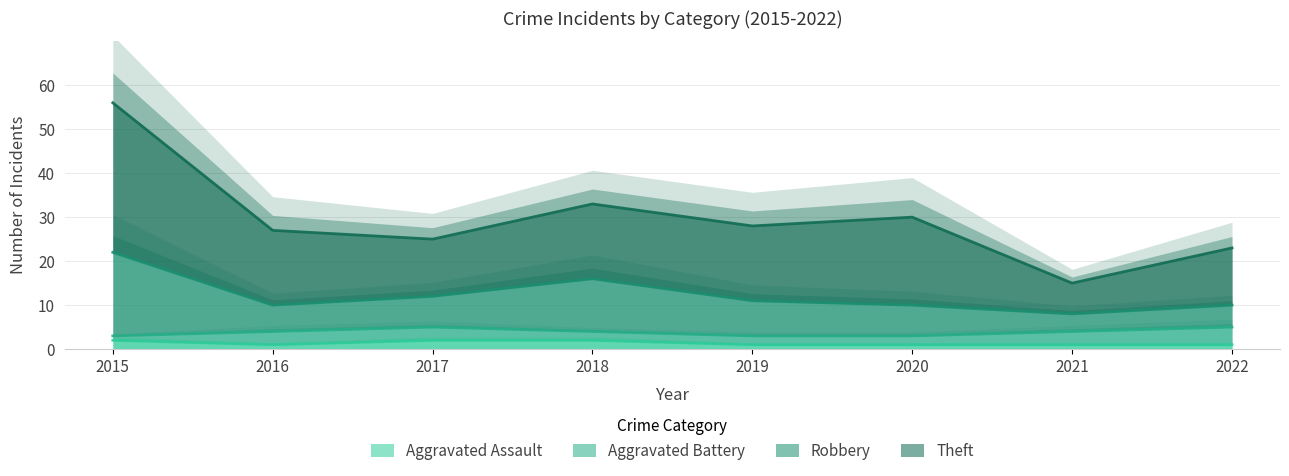

Rank the categories by Aggravated Assault value from highest to lowest.

2015, 2017, 2018, 2016, 2019, 2020, 2021, 2022